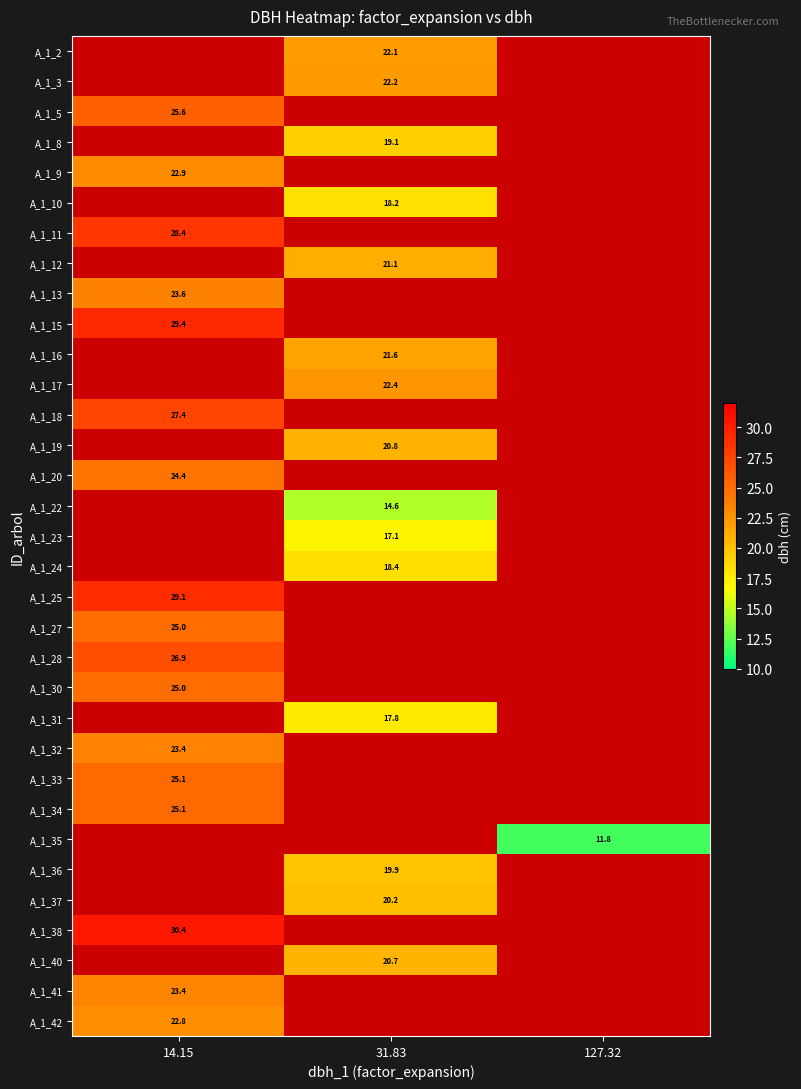

The value of A_1_16 at 31.83 is 21.6. True or false?

True